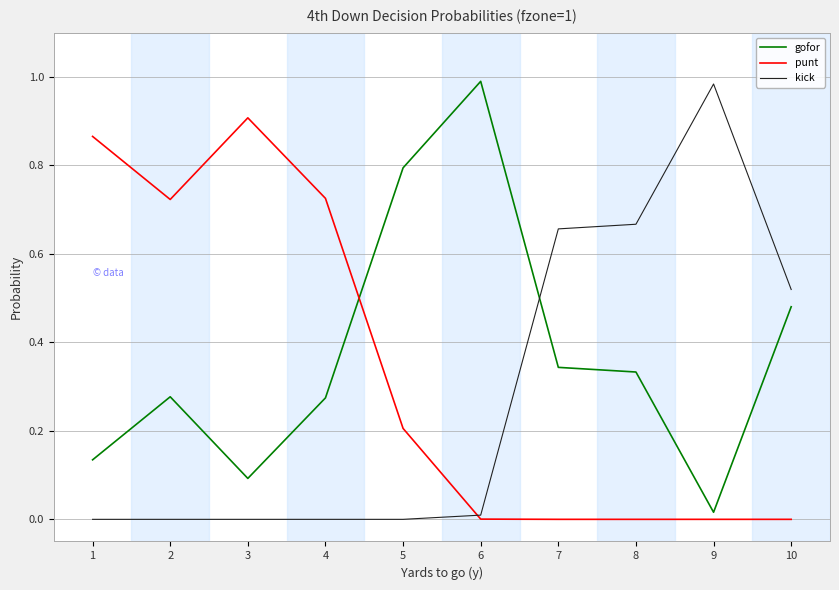

What are all the series names shown in the legend?

gofor, punt, kick